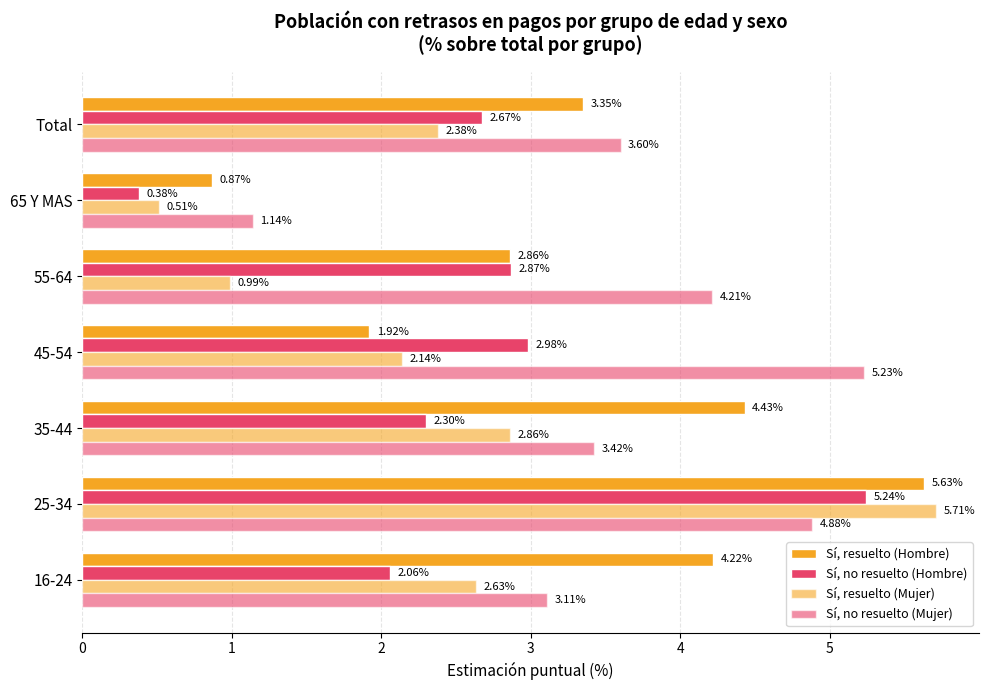

How many values in the Sí, resuelto (Hombre) series exceed 3?

4